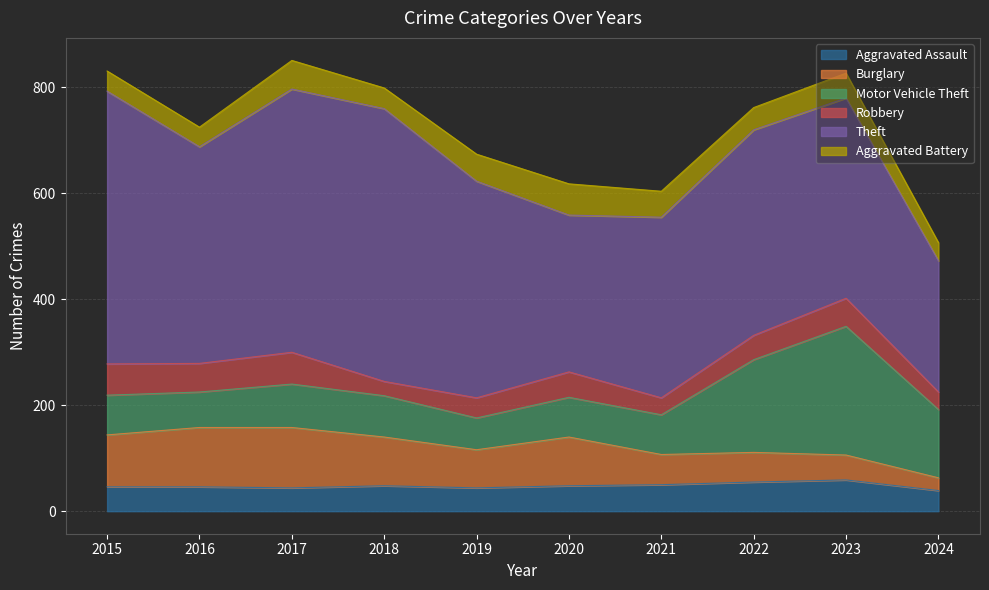

The value of Robbery at 2023 is 33. True or false?

False